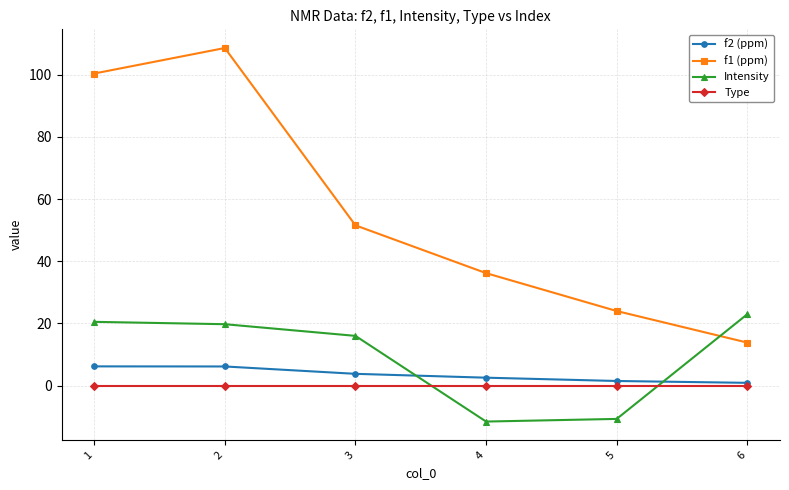

At which category is the sum across all series the highest?

2